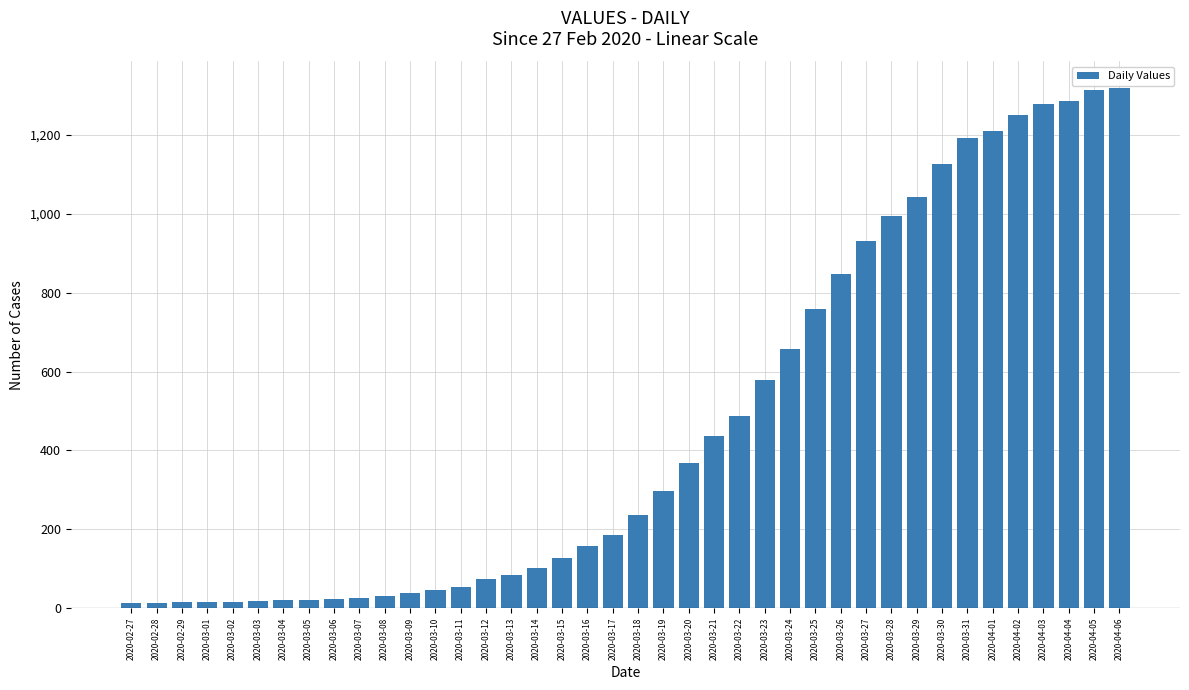

Approximately how many times larger is the value at 2020-03-31 compared to 2020-03-24?

1.8